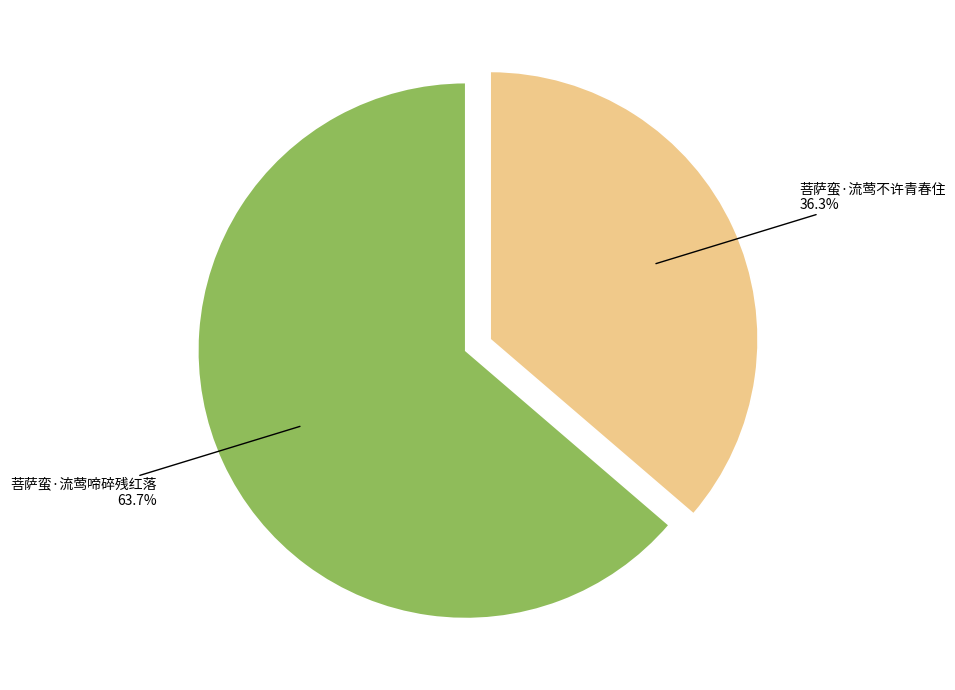

Which slice is the largest?

菩萨蛮·流莺啼碎残红落